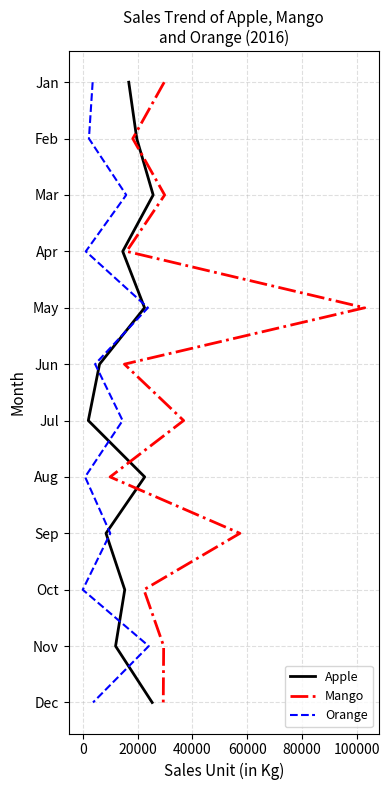

The Mango series shows 2 at 0. True or false?

False